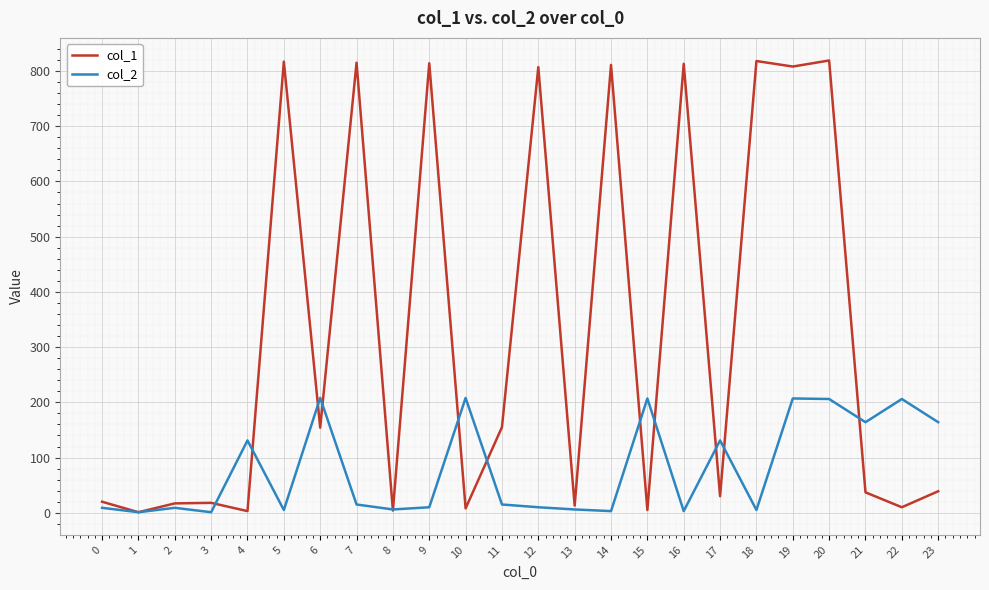

The value of col_1 at 19 is 808. True or false?

True